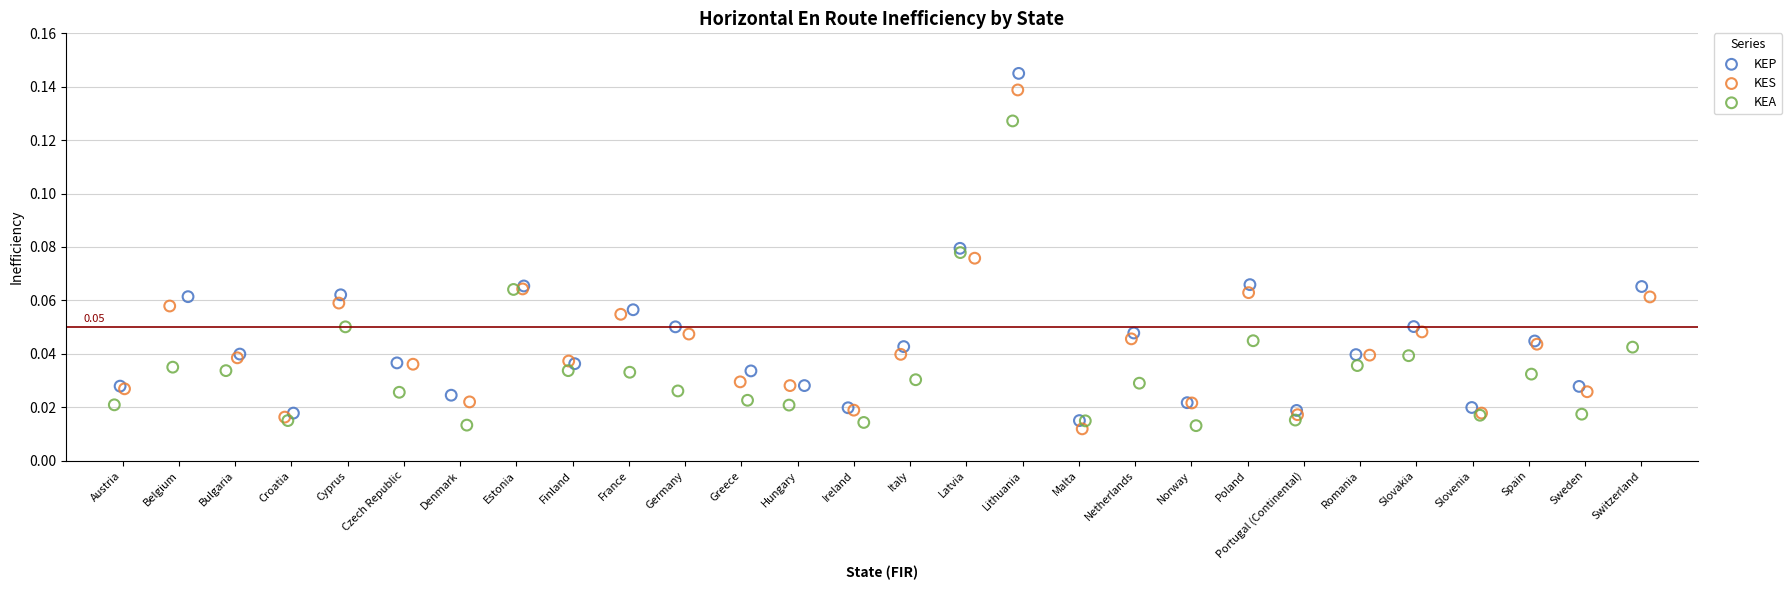

Which series has the widest spread of Y values?

KEP